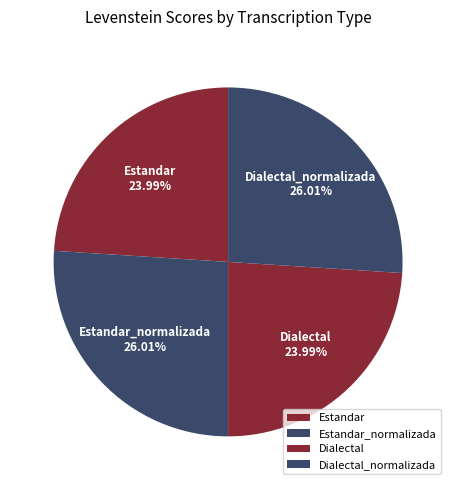

Does Estandar account for over 50% of the chart?

No